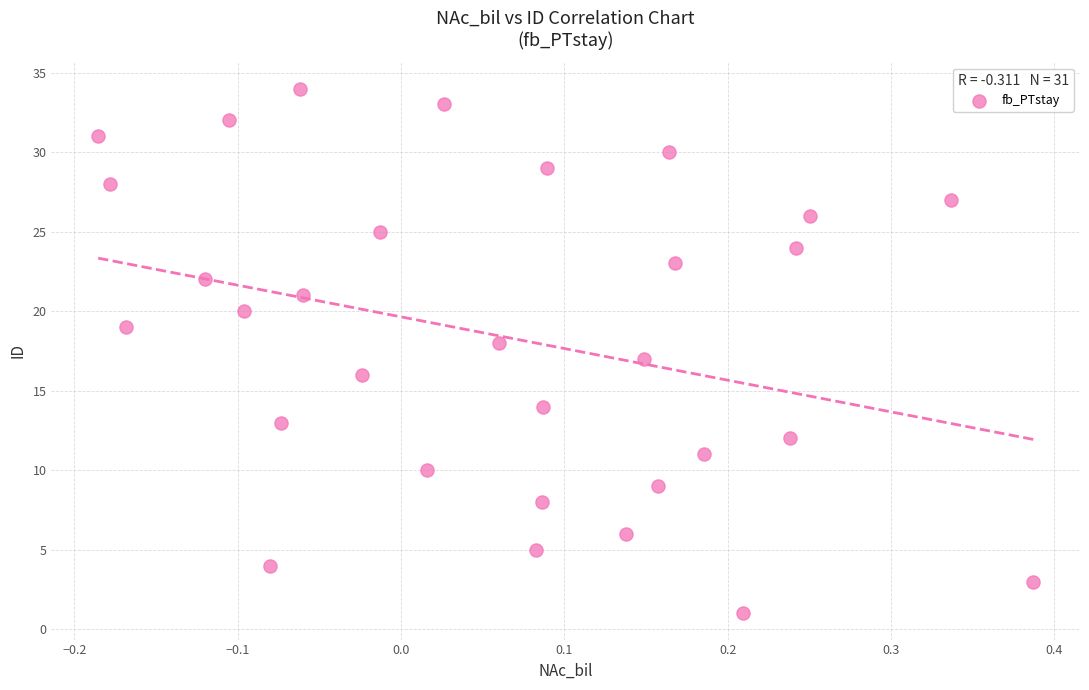

How many points are shown in the scatter plot?

31